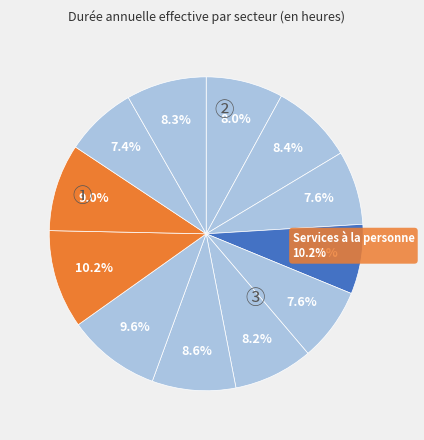

Rank the categories by value from highest to lowest.

Services à la personne, Sécurité, défense, Soins, Éducation, formation, recherche, Administration, Technique, informatique, transports, Finances publiques, Action sociale, Bâtiment, travaux publics, Espaces verts, paysages, Sports et loisirs, animation, culture, Entretien, maintenance